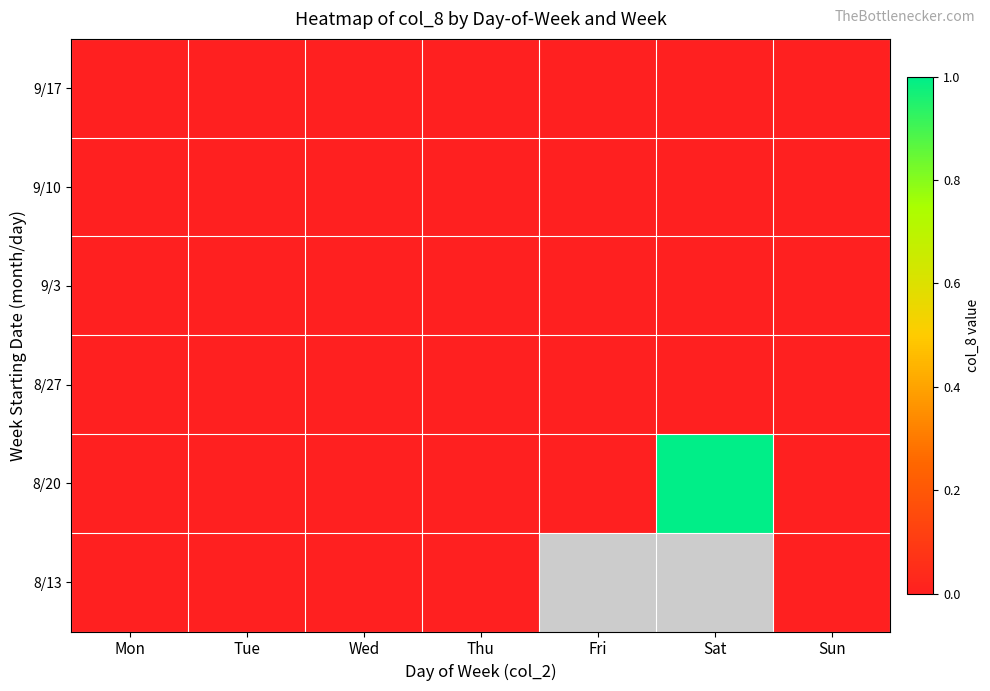

At Thu, list the series in order from largest to smallest.

9/17, 9/10, 9/3, 8/27, 8/20, 8/13